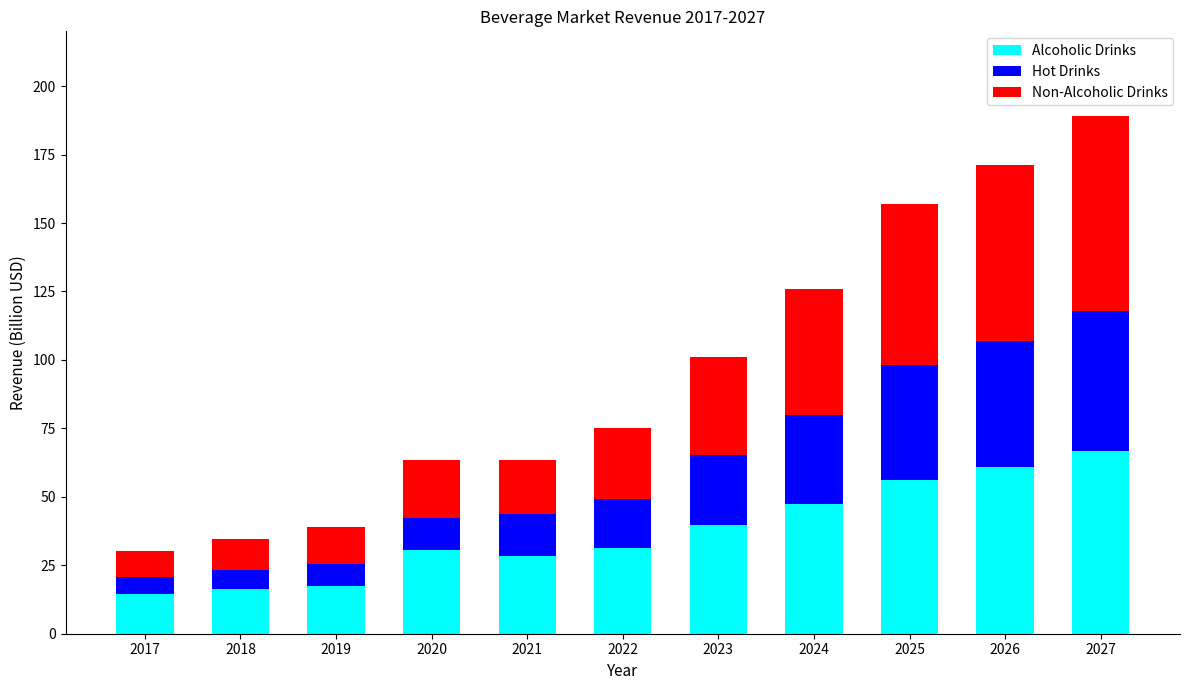

True or false: Alcoholic Drinks has a value of 79.7 at 2024.

False